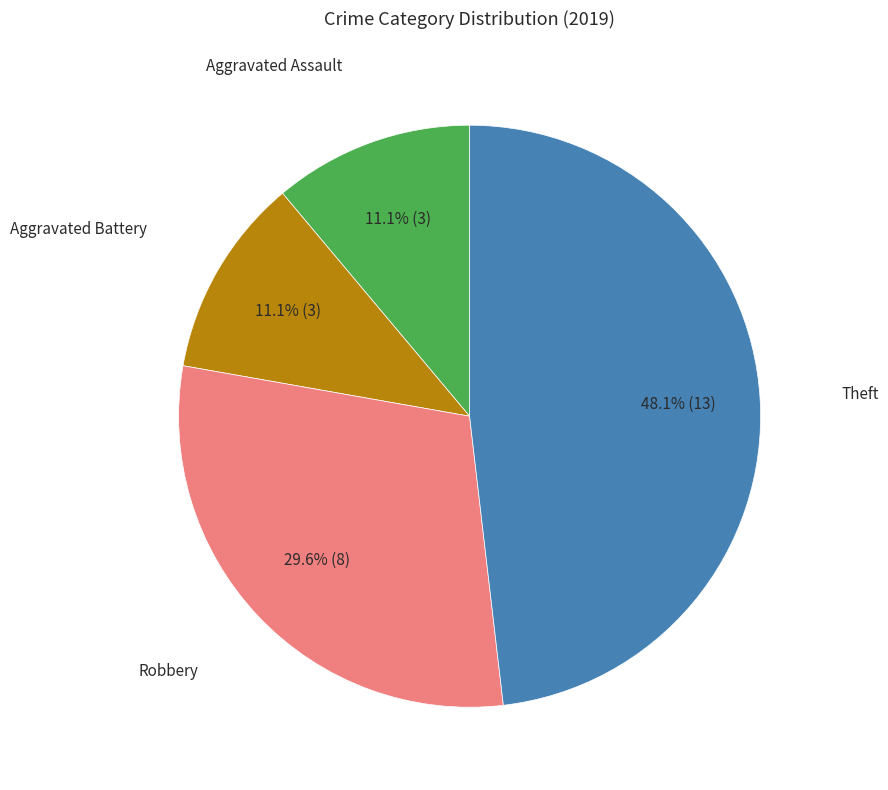

Is there a majority slice in this chart?

No